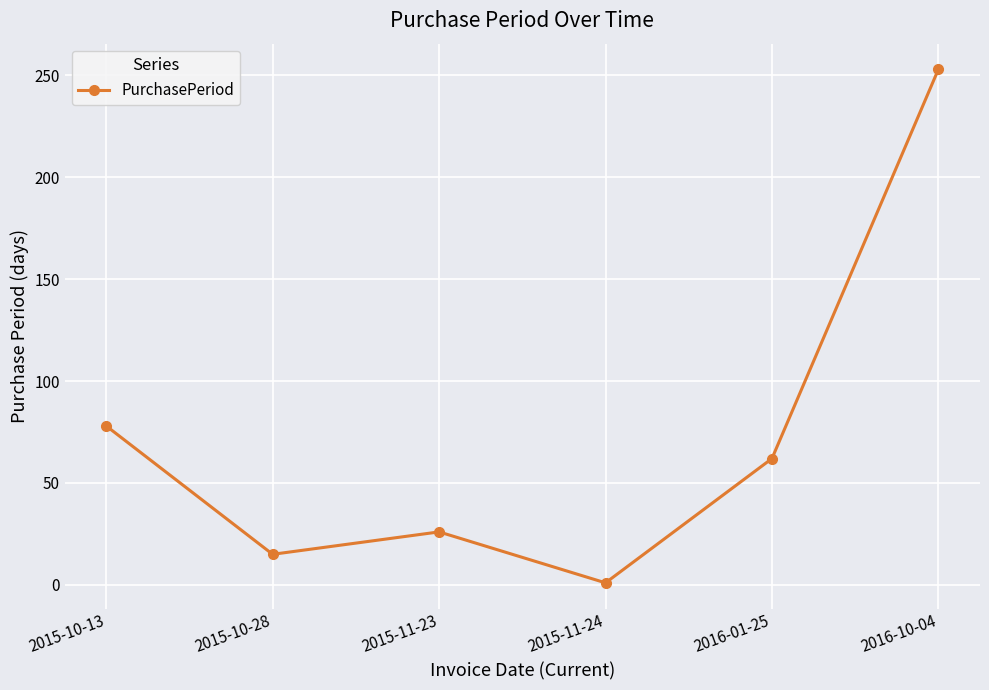

What is the ratio of the value at 2015-11-24 to the value at 2015-10-28?

0.1